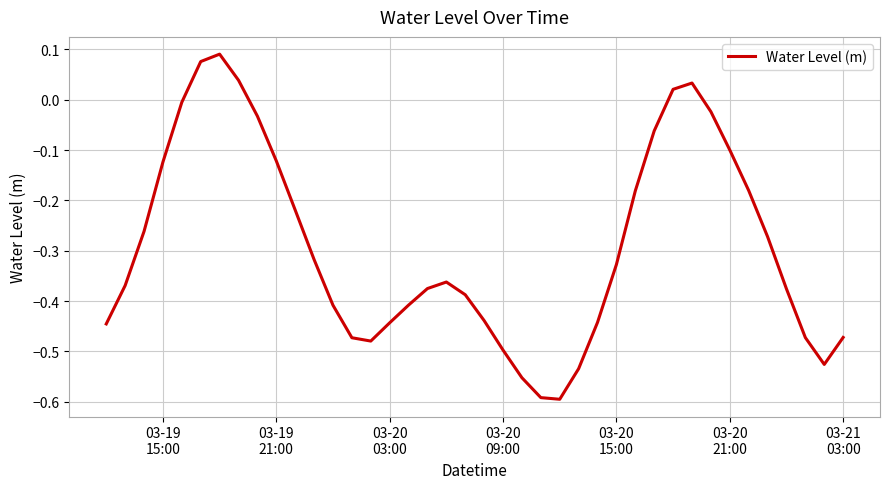

What is the difference between the maximum and minimum values?

0.7